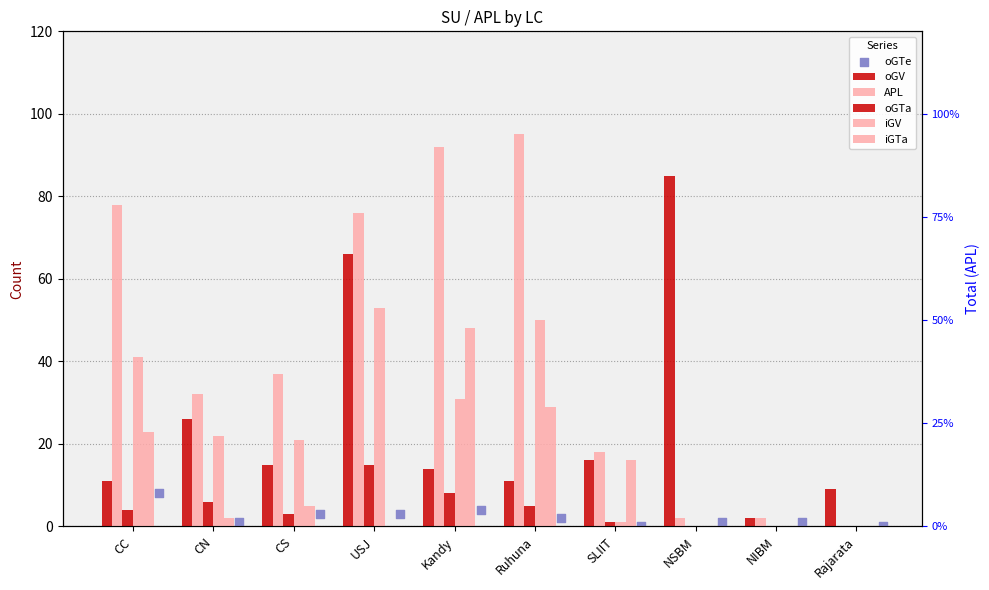

Which series has the largest total across all categories?

APL